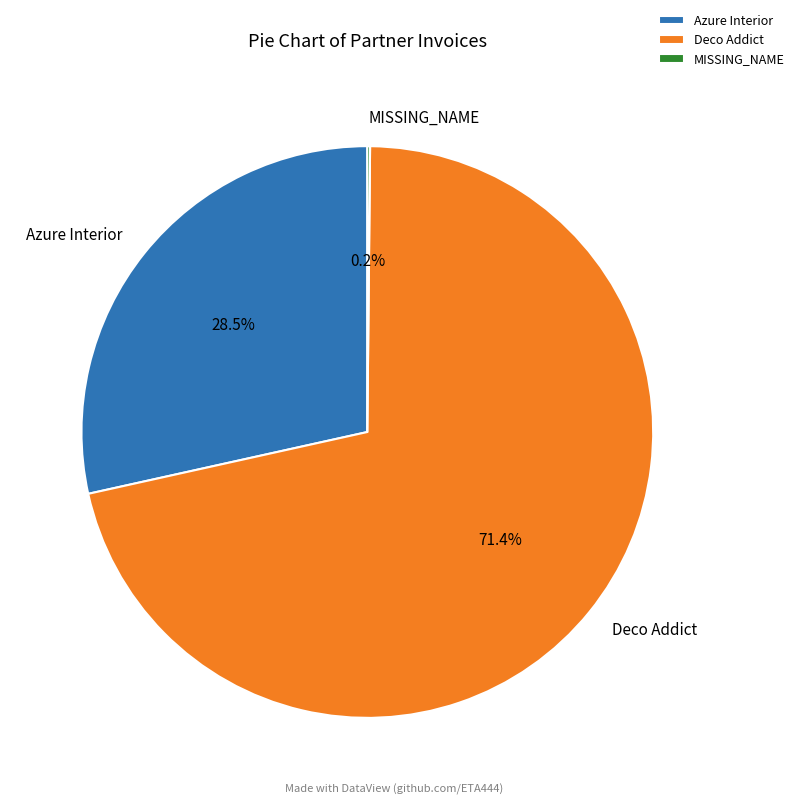

Combined, do Deco Addict and Azure Interior account for over 50%?

Yes